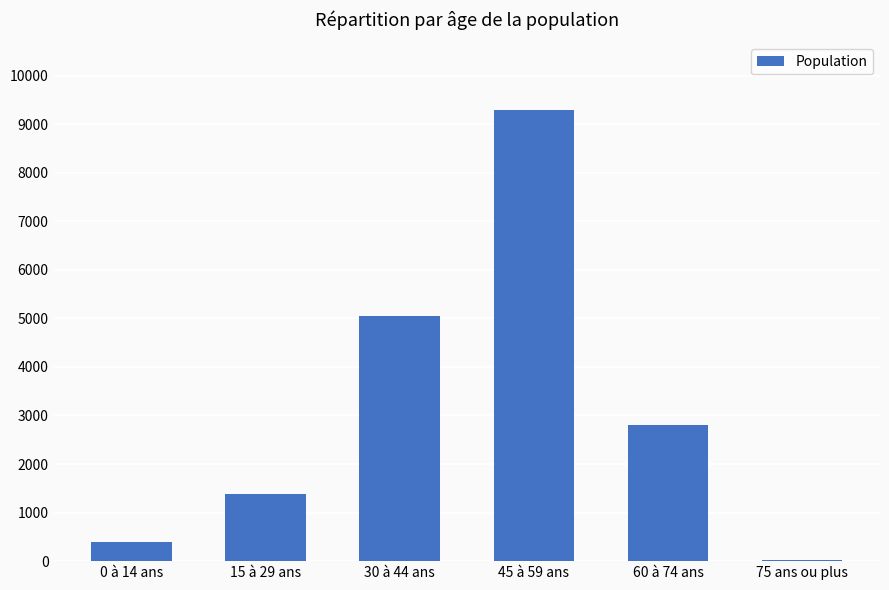

What is the greatest value displayed?

9290